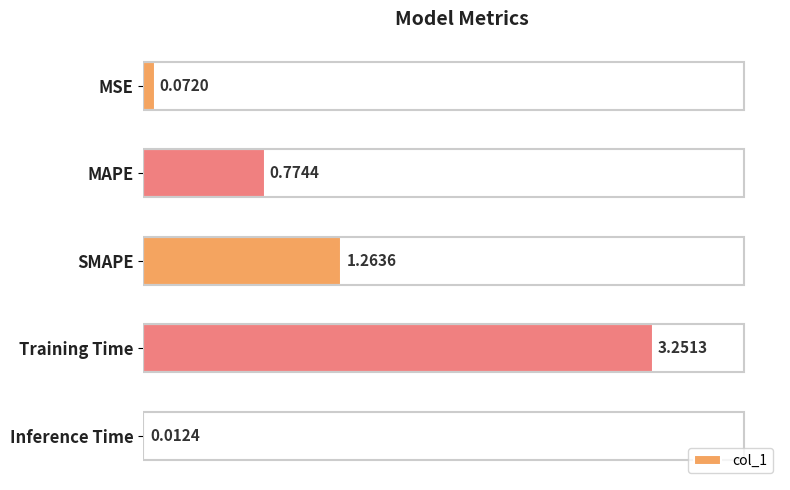

Which label corresponds to the largest value in the chart?

Training Time